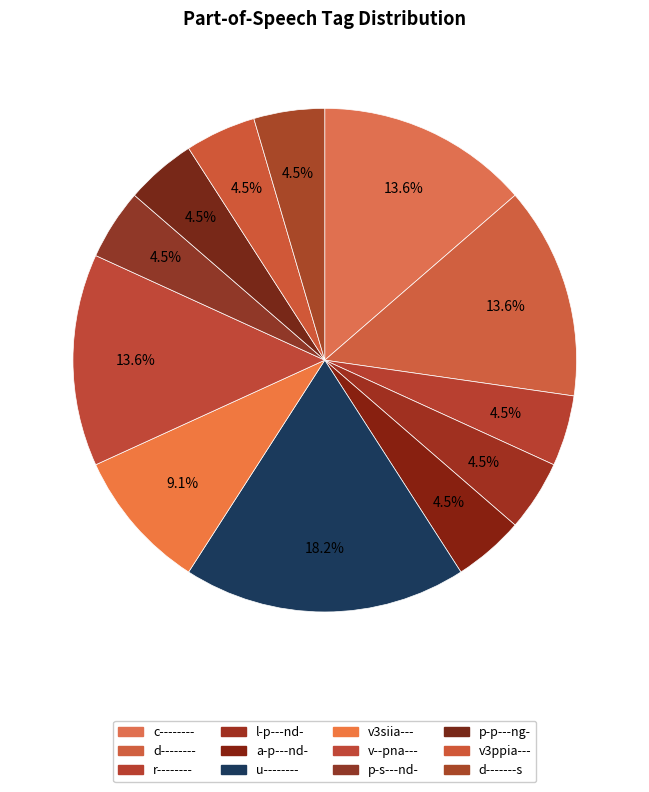

Combined, do d-------- and p-p---ng- account for over 50%?

No